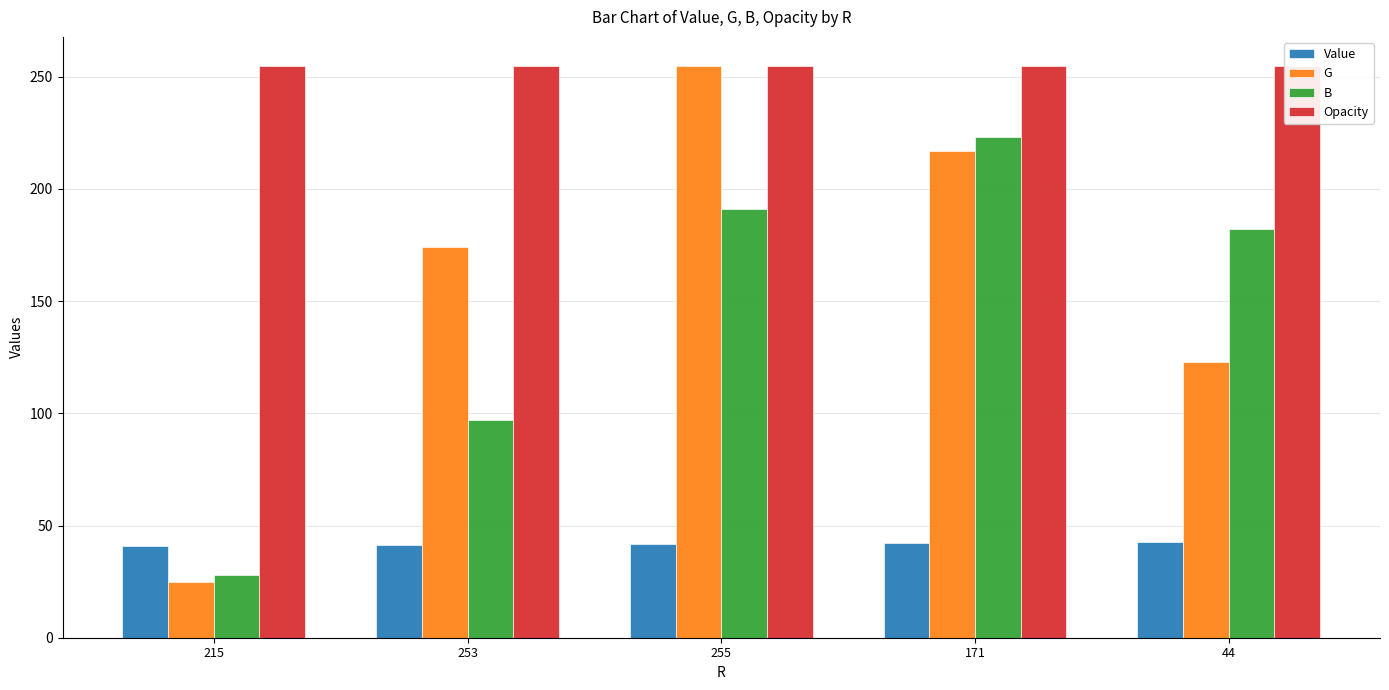

Count the G values in the range 123 to 217.

3